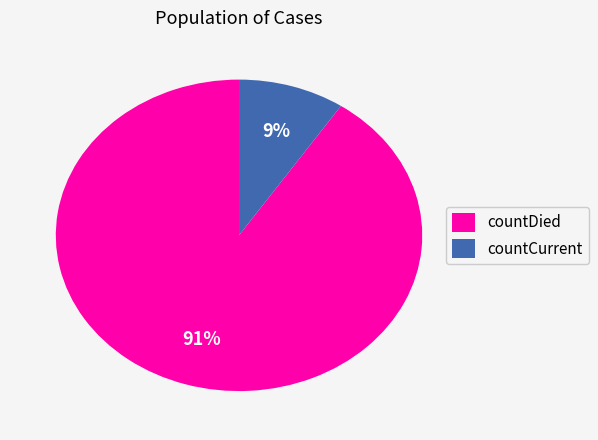

Do countCurrent and countDied together represent more than half of the pie?

Yes